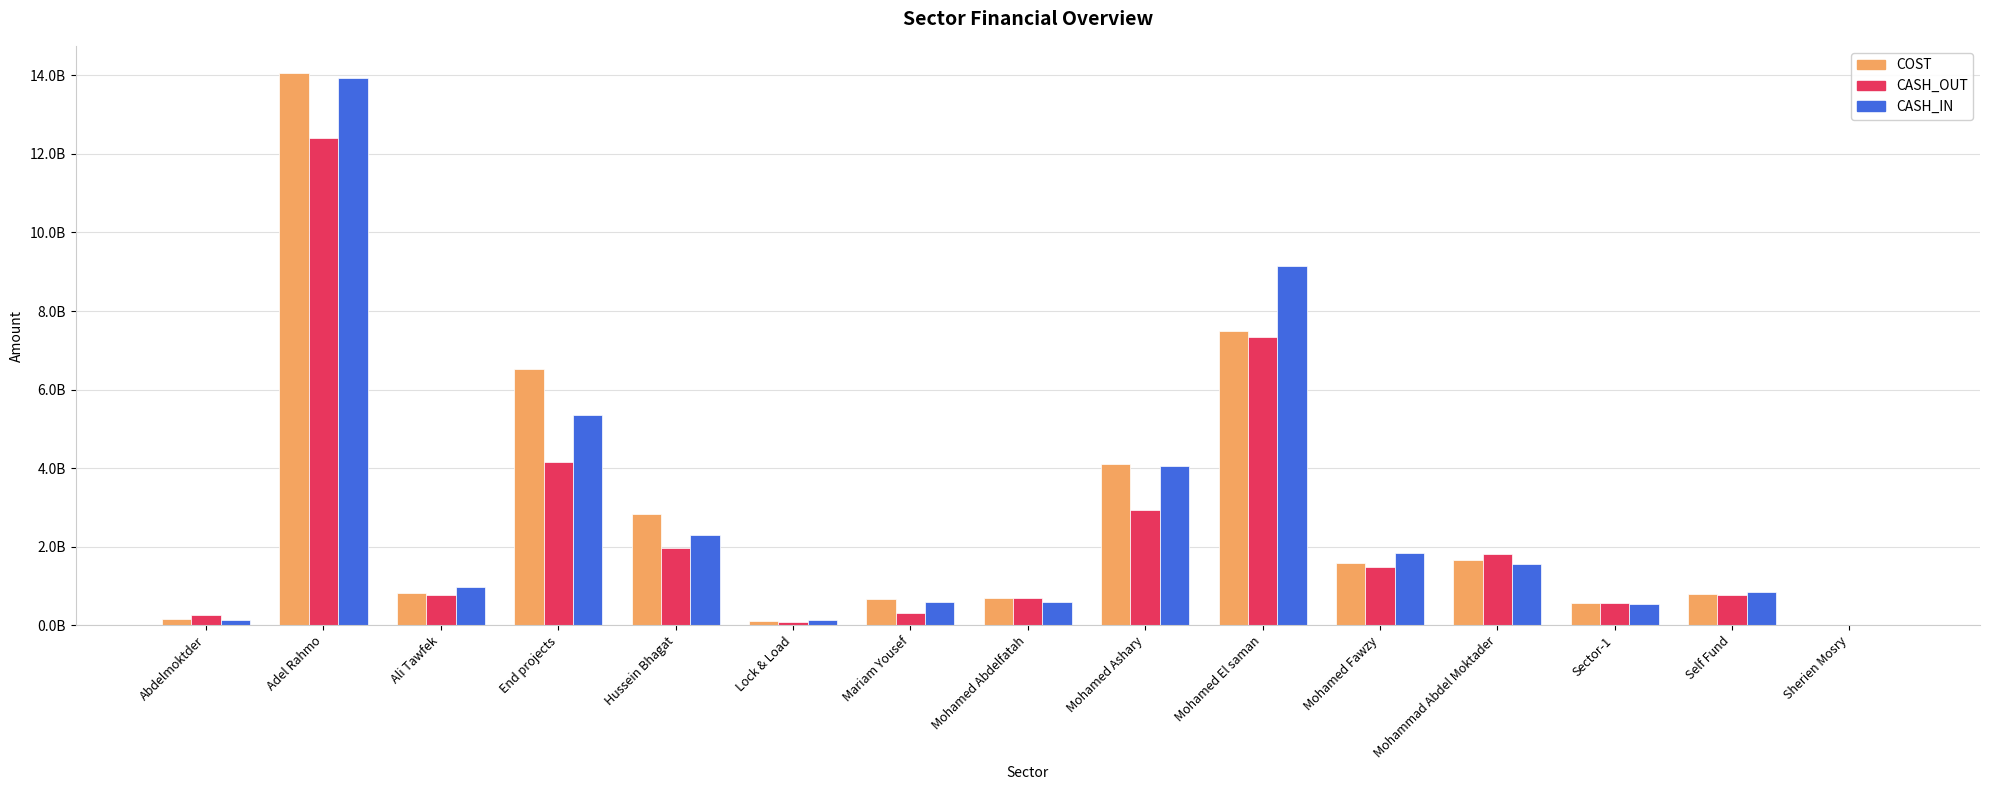

Are the bars grouped side by side (vs. stacked)?

Yes